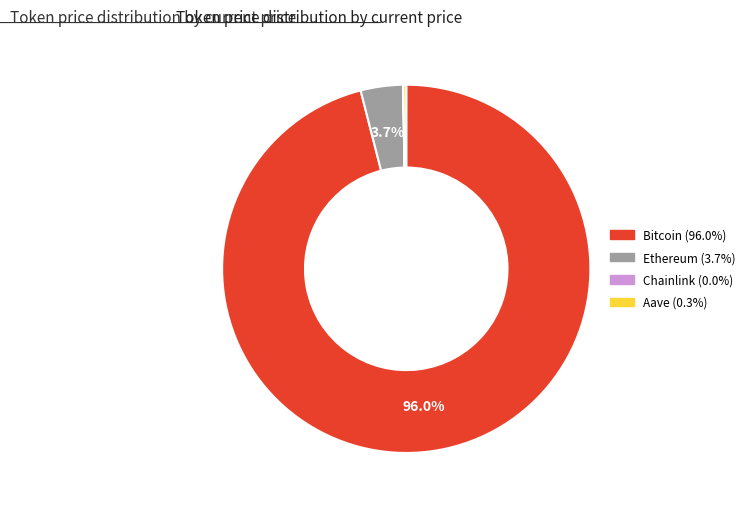

To the nearest percent, what portion does Bitcoin represent?

96%